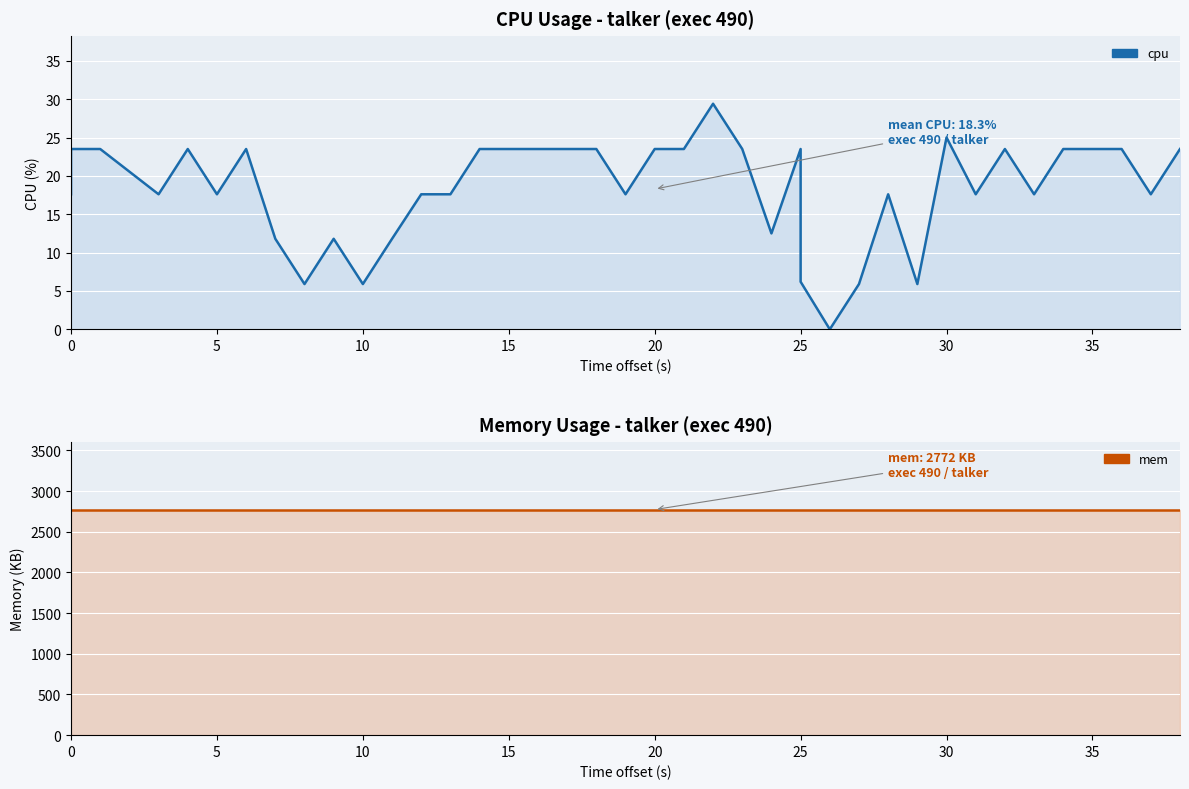

What is the label of the 3rd point from the left?

10